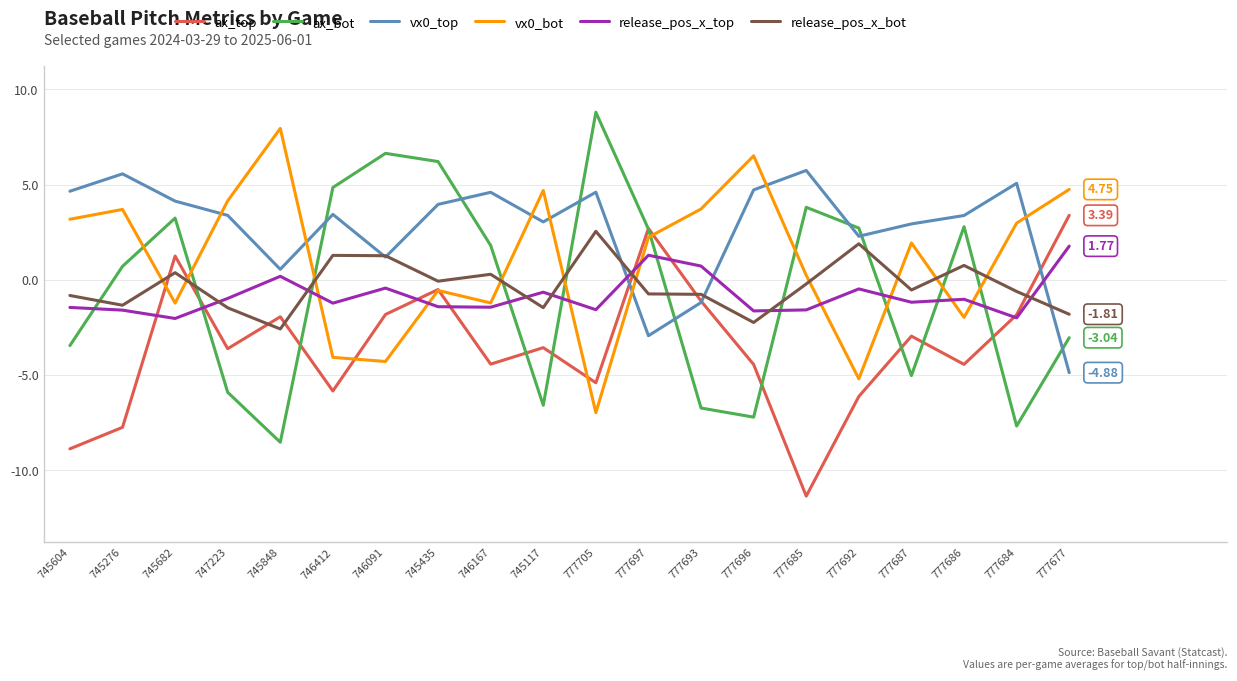

Does the chart have visible grid lines?

Yes